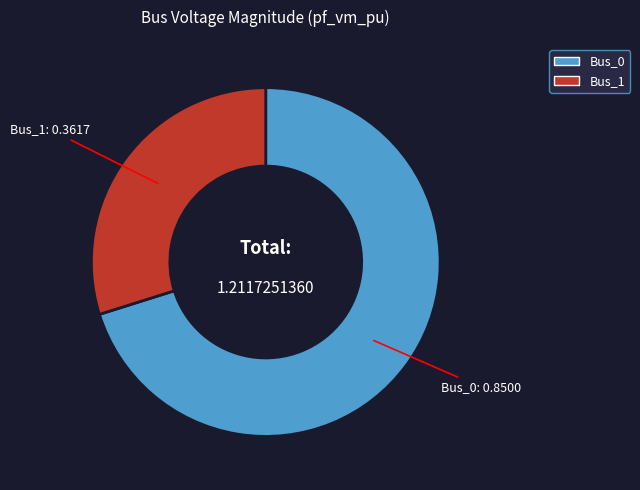

Does any single category account for the majority?

Yes